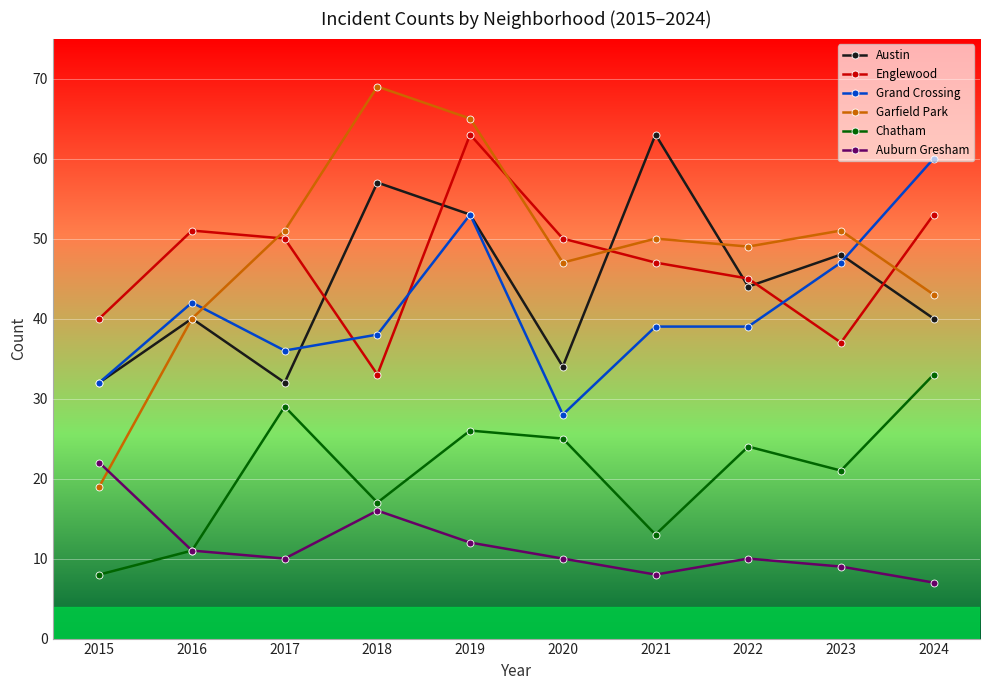

What is the value of the Austin point at the 1st from the left?

32